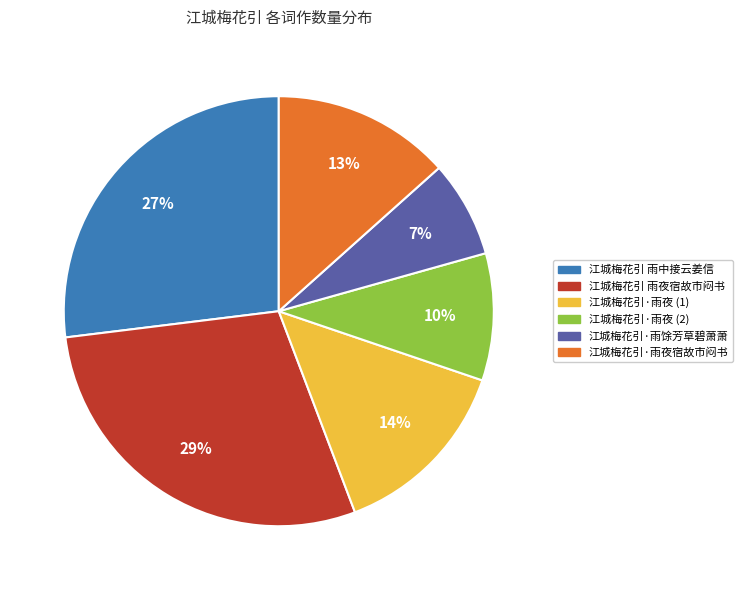

How many segments does this pie chart have?

6